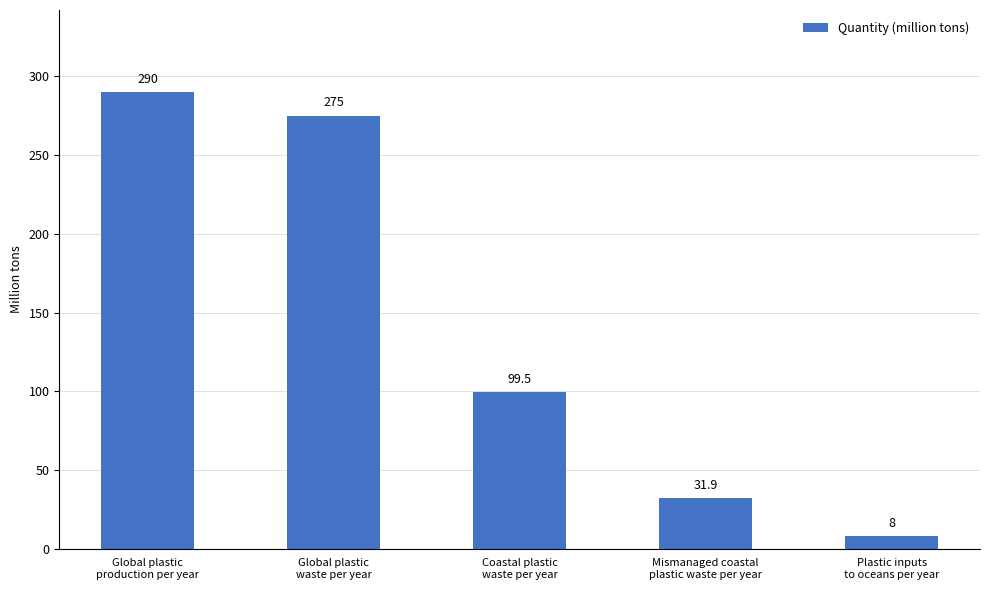

What is the difference between the maximum and minimum values?

282.0